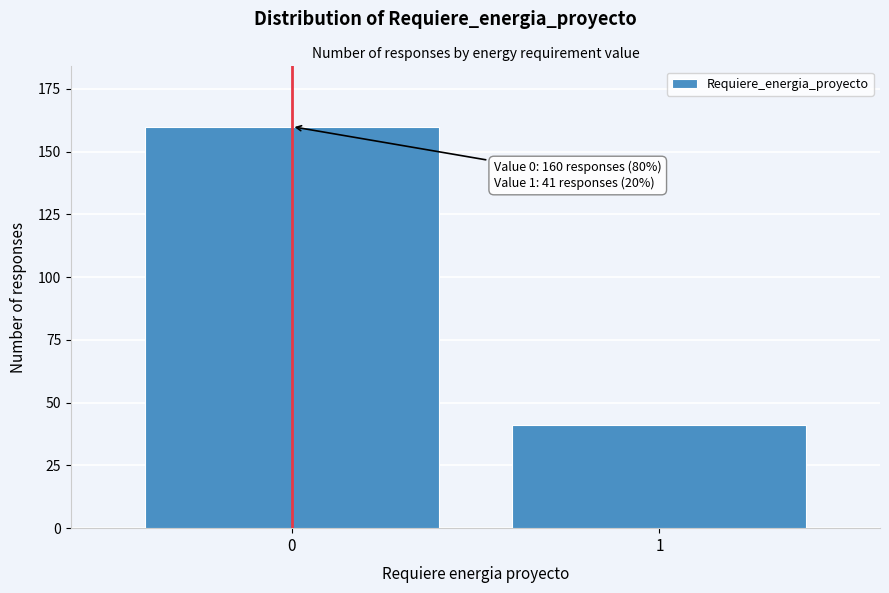

Reading left to right, what are all the values shown in this chart?

0=160	1=41